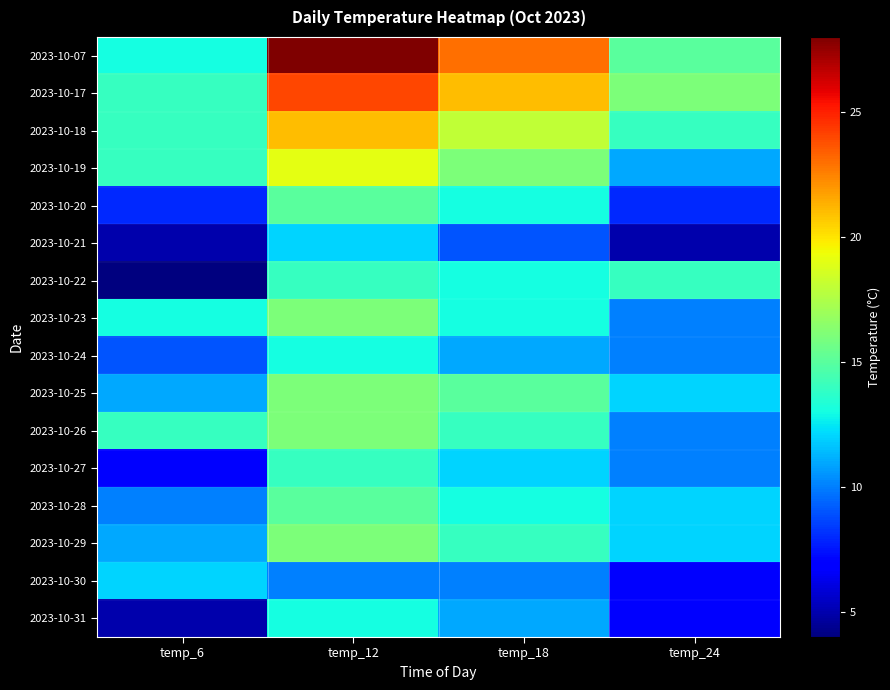

Which series has the largest total across all categories?

2023-10-07